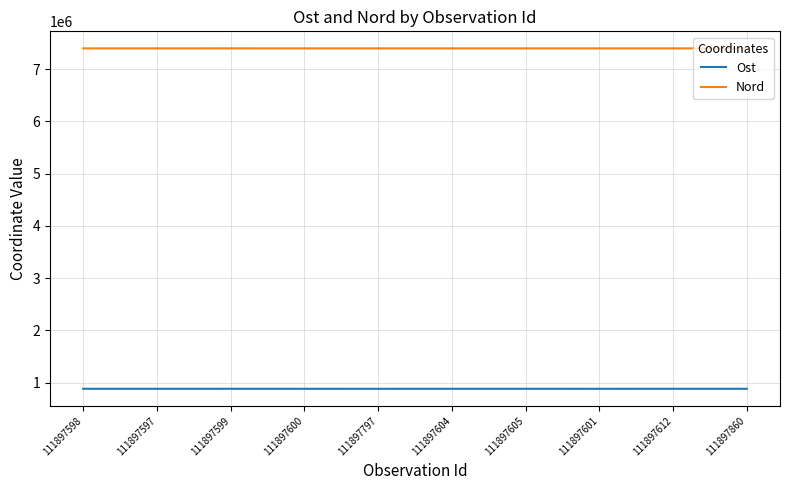

Which series has the largest total across all categories?

Nord